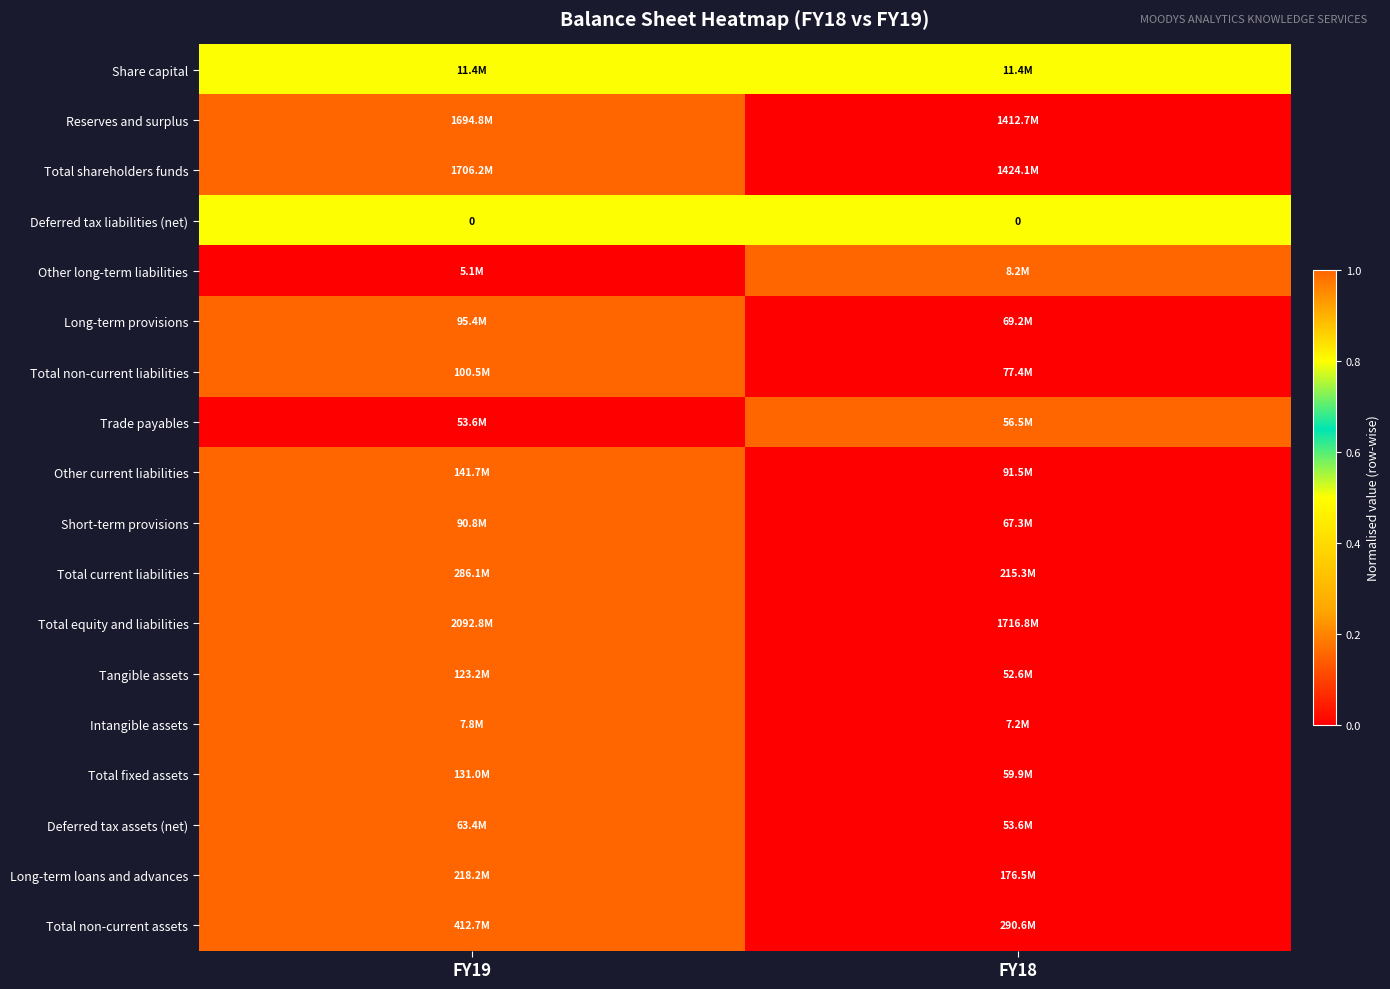

Which series has the widest spread of values?

Reserves and surplus